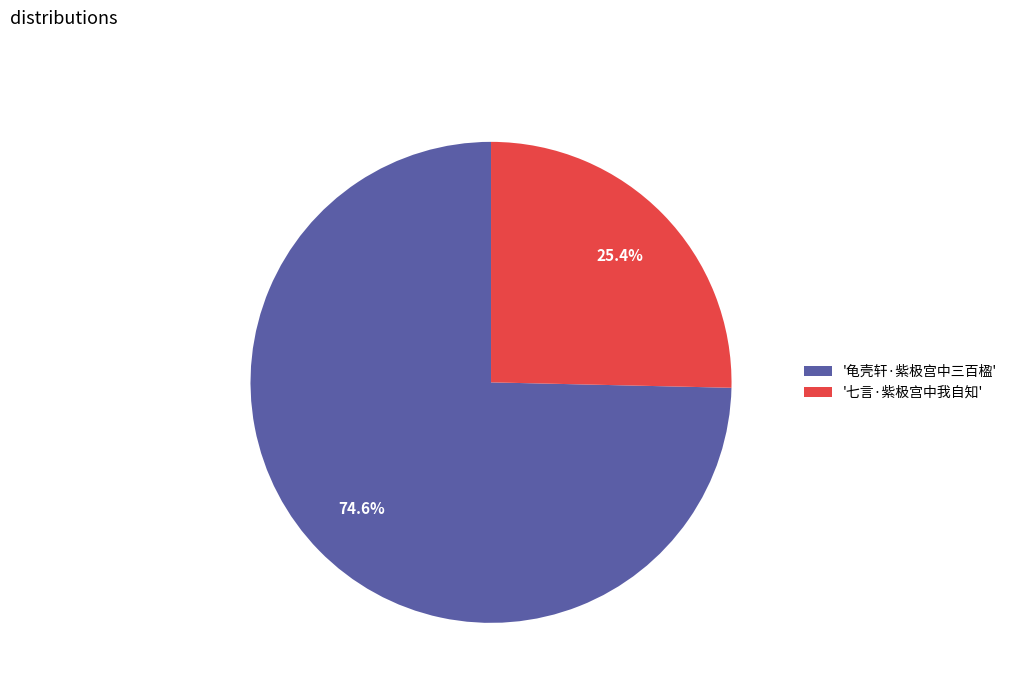

How many segments does this pie chart have?

2